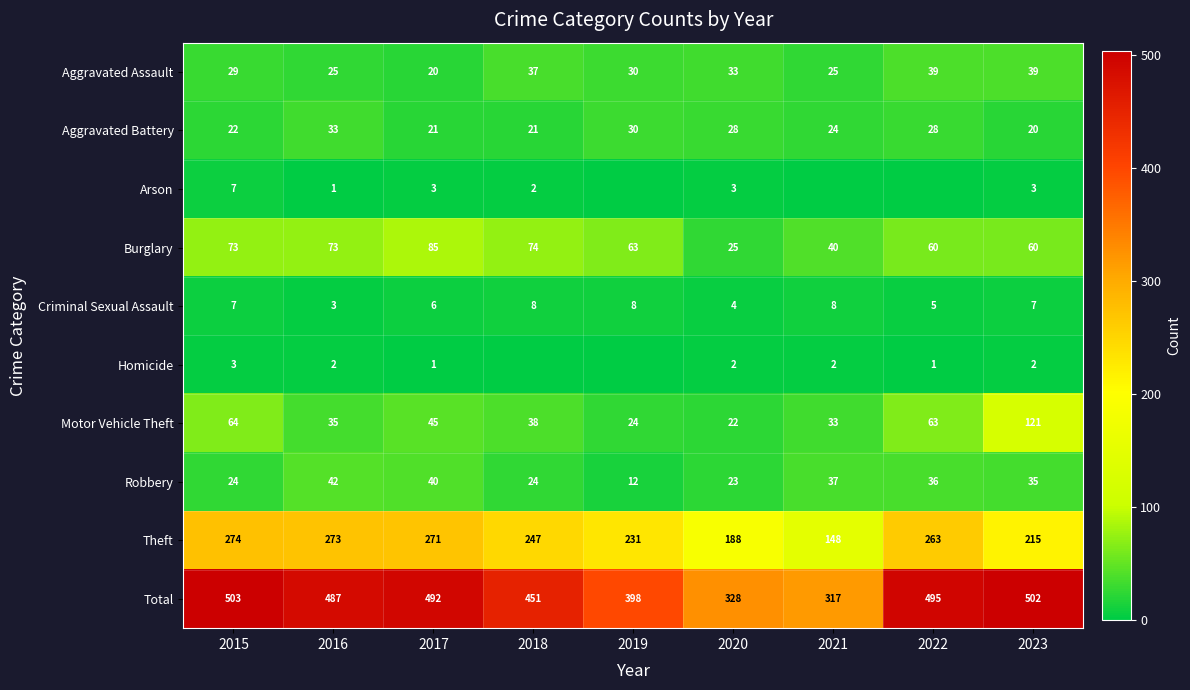

Count the Homicide values in the range 1 to 2.

6